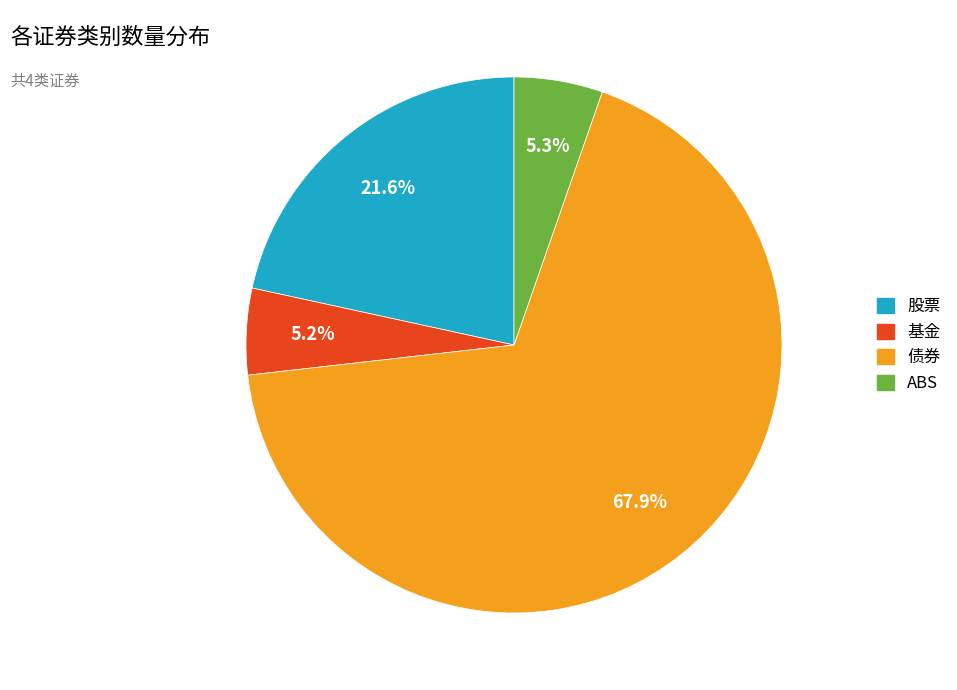

True or false: ABS accounts for 5% of the total.

True